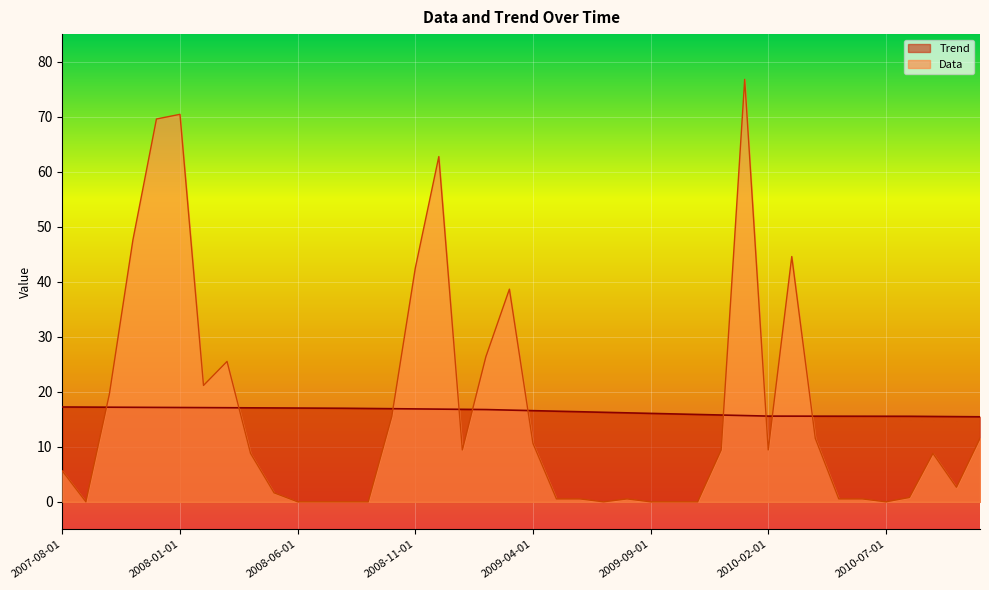

What is the value of the Data point at the 17th from the left?

62.7